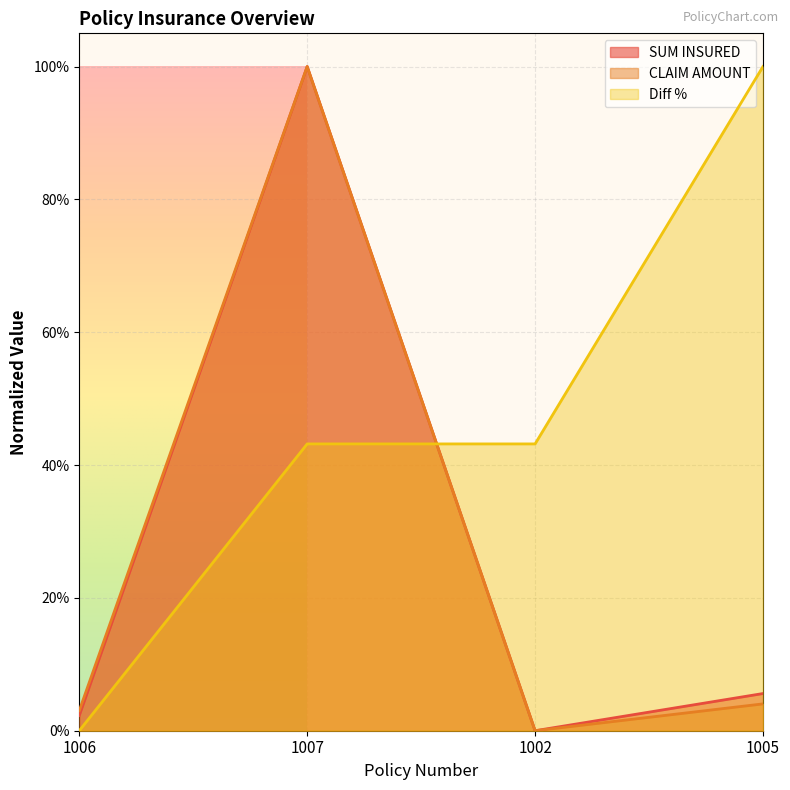

What is the maximum value shown in the chart?

1.0